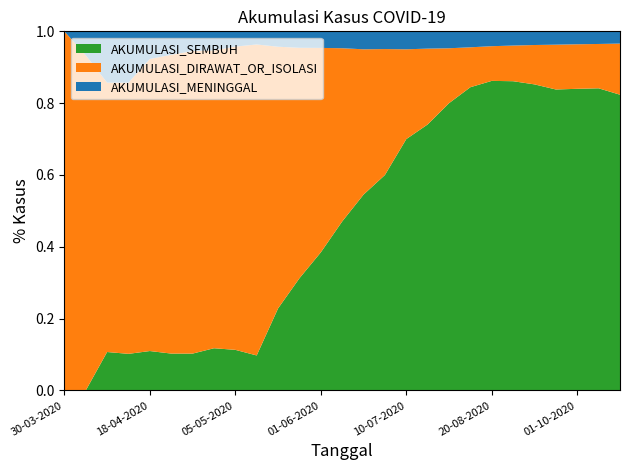

What is the total value across all series at 30-03-2020?

1.0